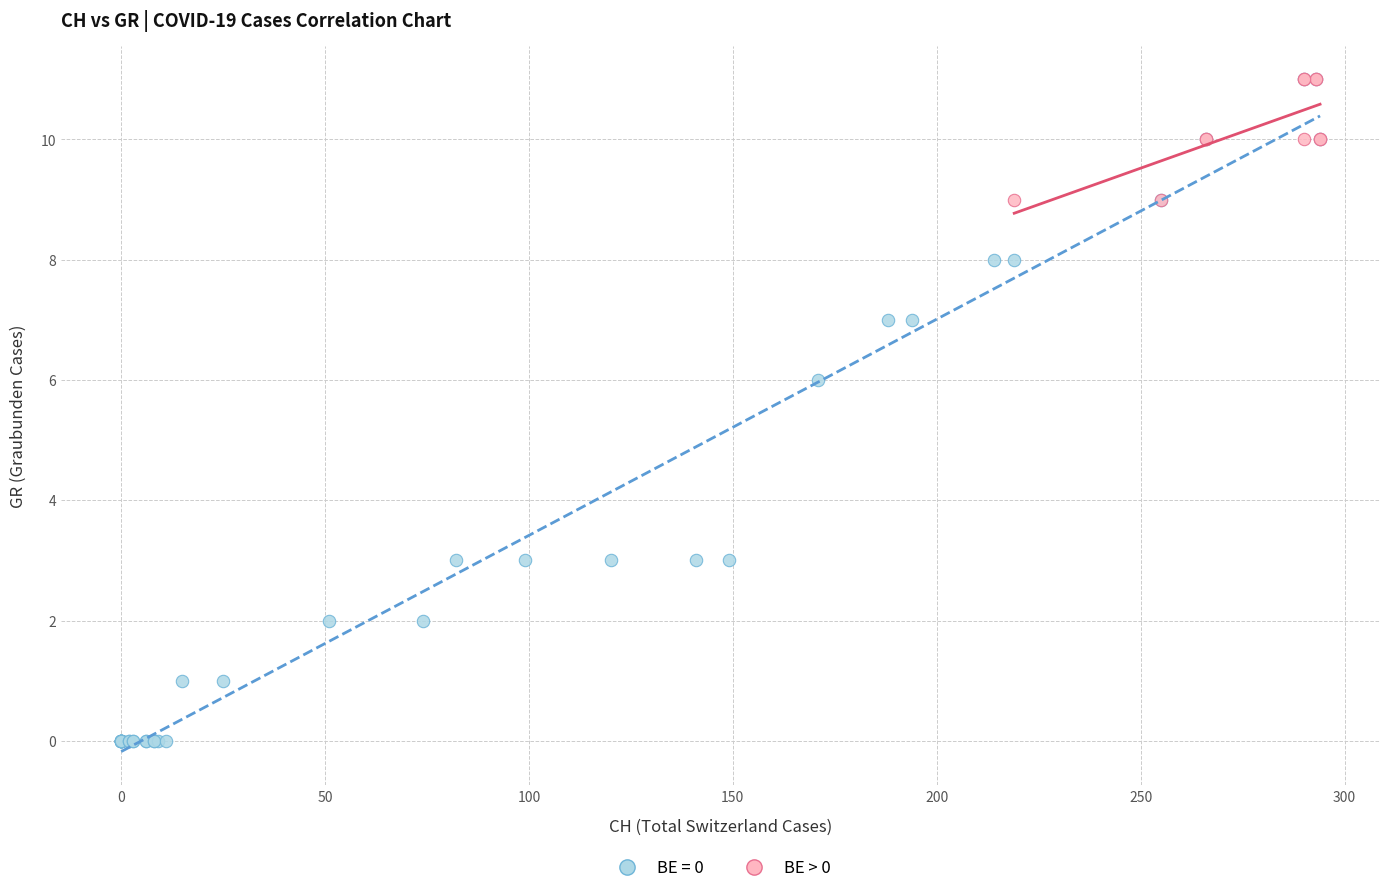

Which series contains the lowest Y value?

BE = 0